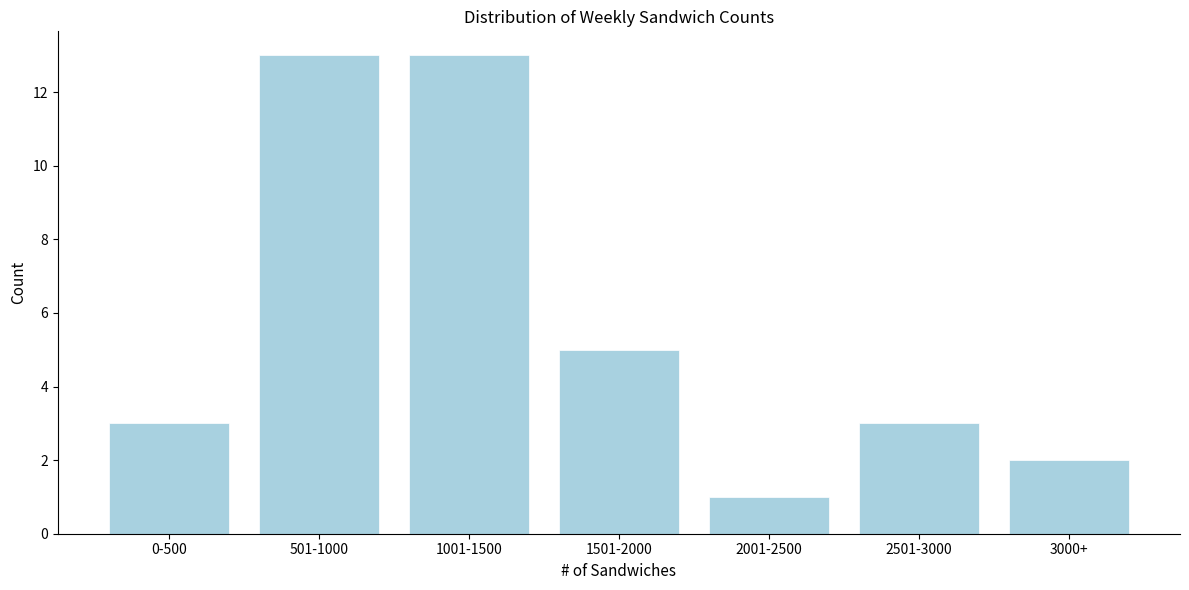

Reading left to right, extract all data points from this chart.

3	13	13	5	1	3	2